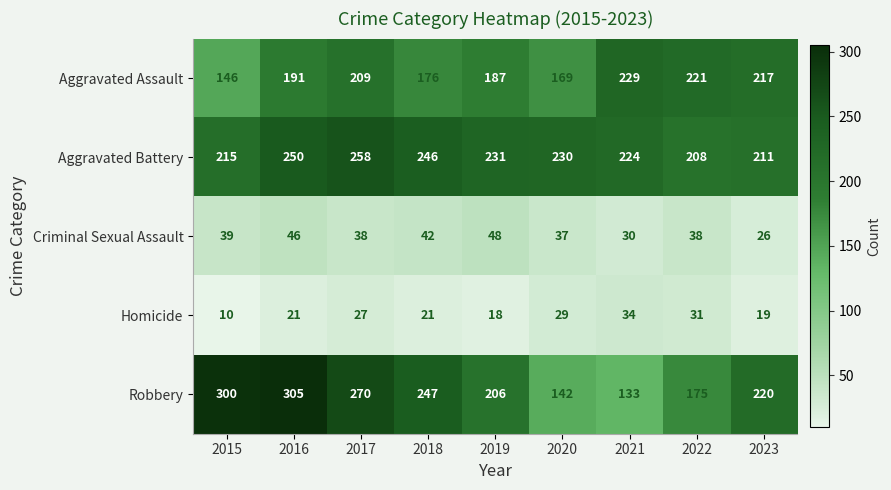

Rank the series at 2019 from highest to lowest value.

Aggravated Battery, Robbery, Aggravated Assault, Criminal Sexual Assault, Homicide